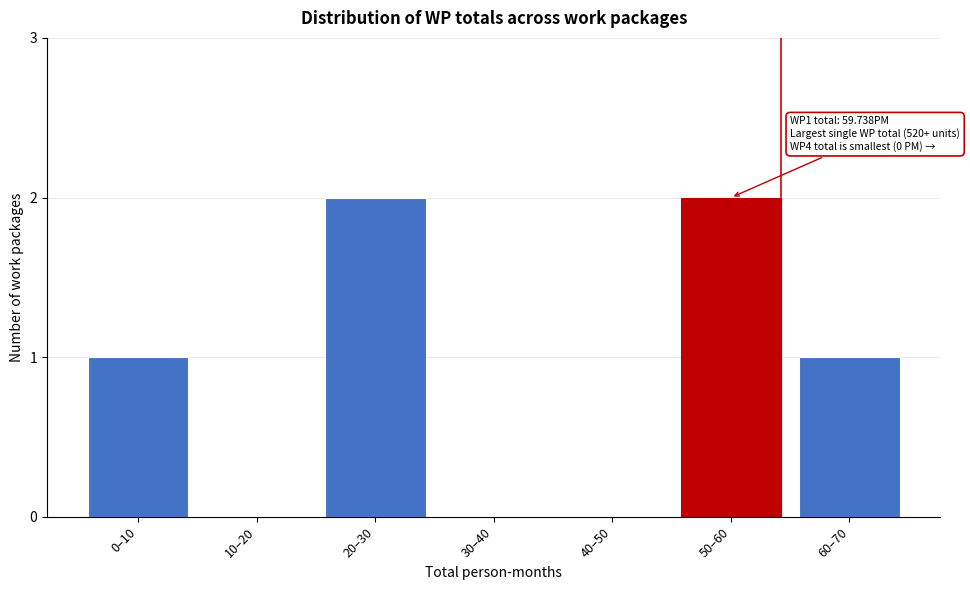

Reading left to right, list all the values displayed in this chart.

0–10=1	10–20=0	20–30=2	30–40=0	40–50=0	50–60=2	60–70=1